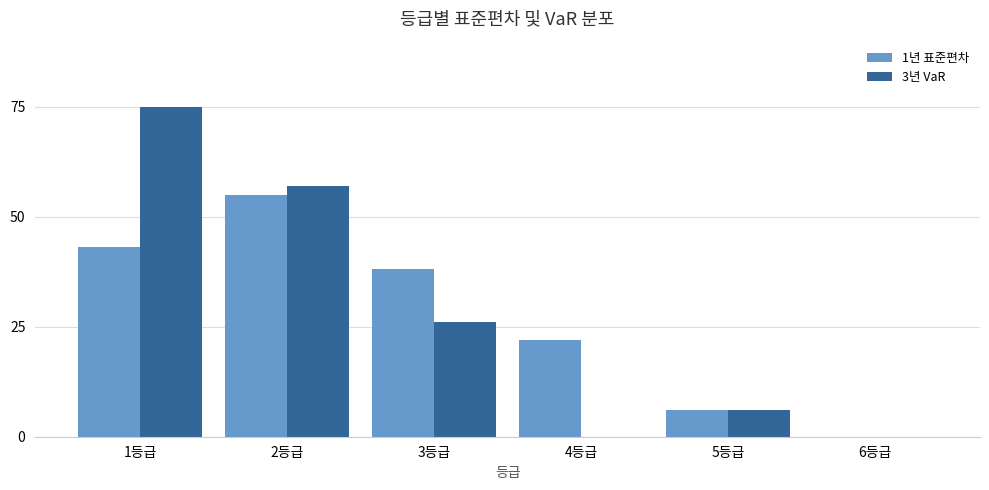

What are all the series names shown in the legend?

1년 표준편차, 3년 VaR